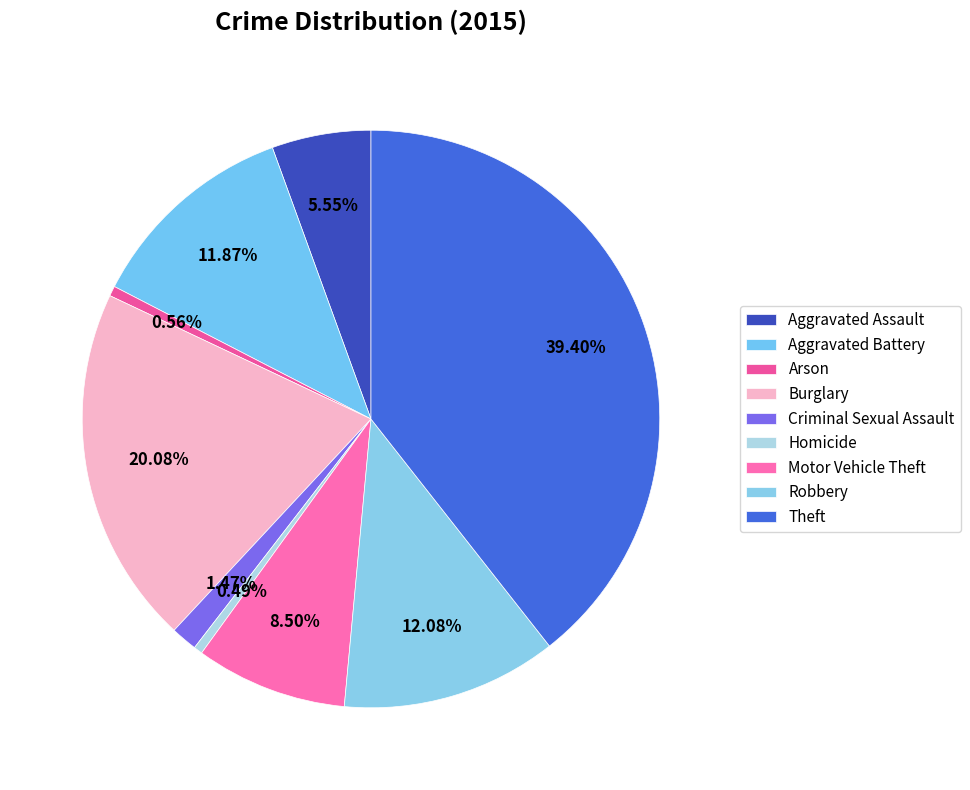

How many slices are in this pie chart?

9